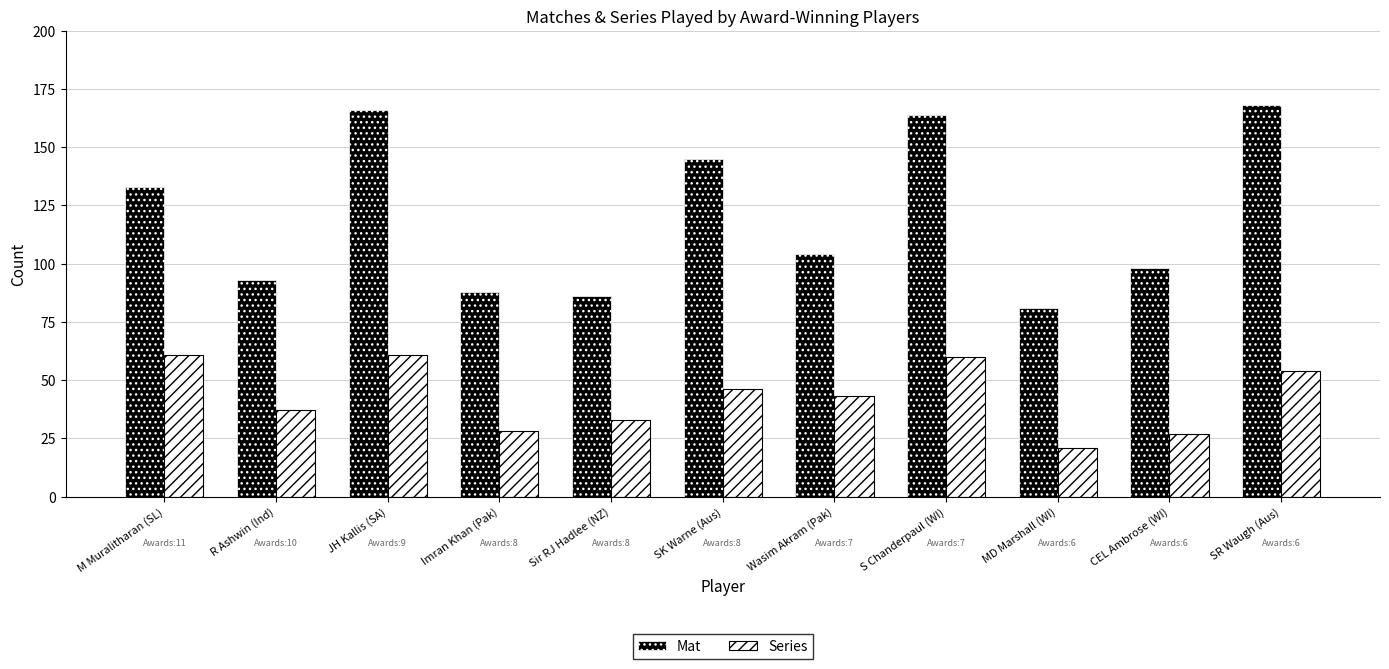

Rank the series by their average value, from lowest to highest.

Series, Mat